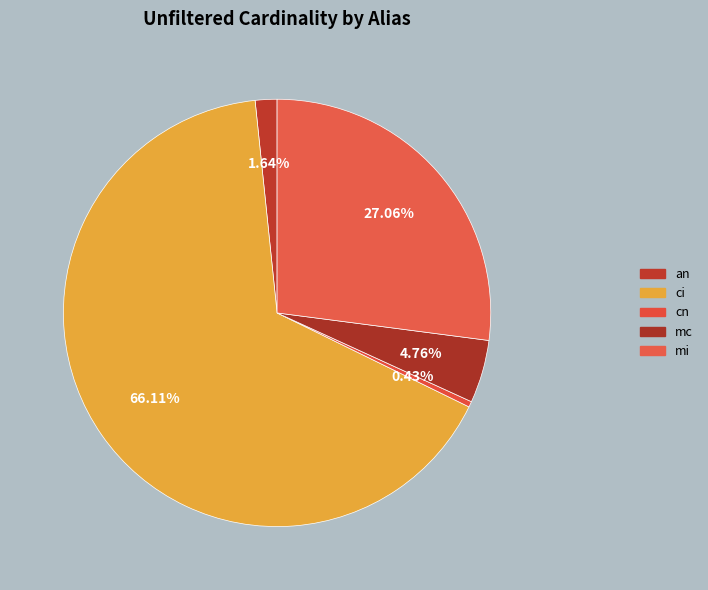

How many segments does this pie chart have?

5